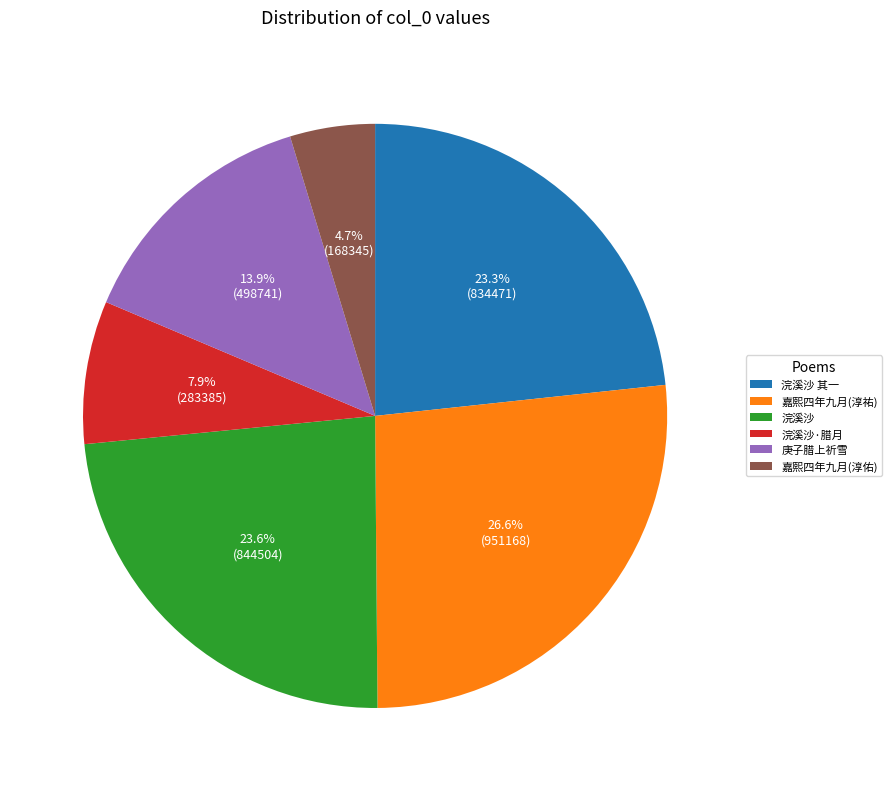

Combined, what portion of the pie is 庚子腊上祈雪 and 嘉熙四年九月(淳祐)?

40.5%